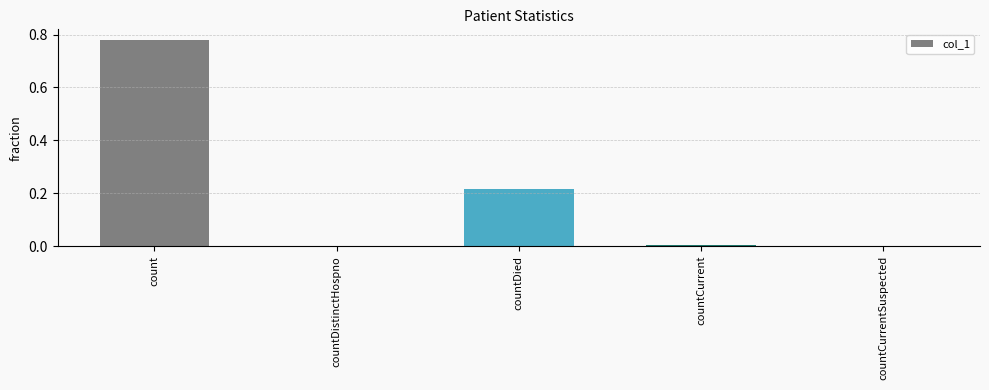

How many data points does each series have?

5